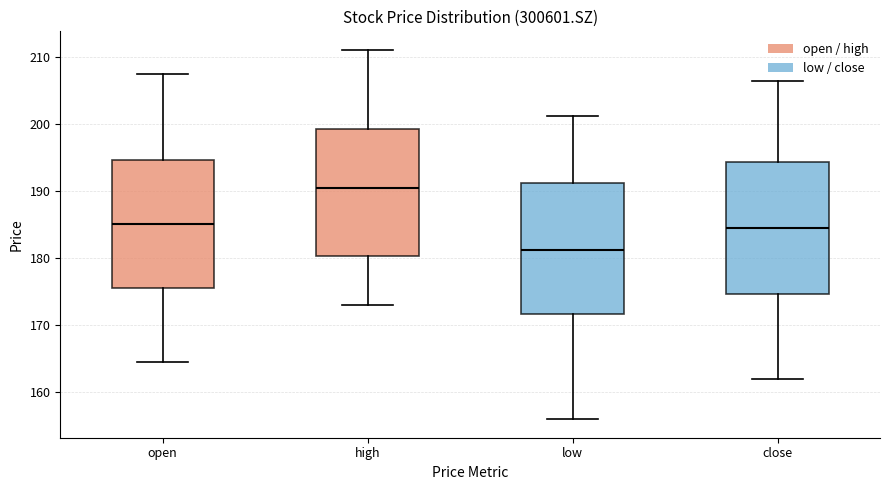

Which box's median line is the lowest?

low